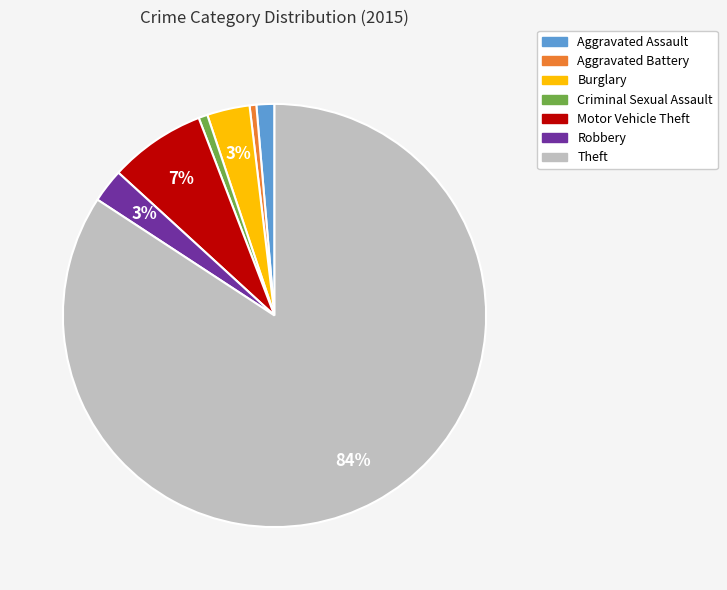

Is Theft the majority of the pie?

Yes